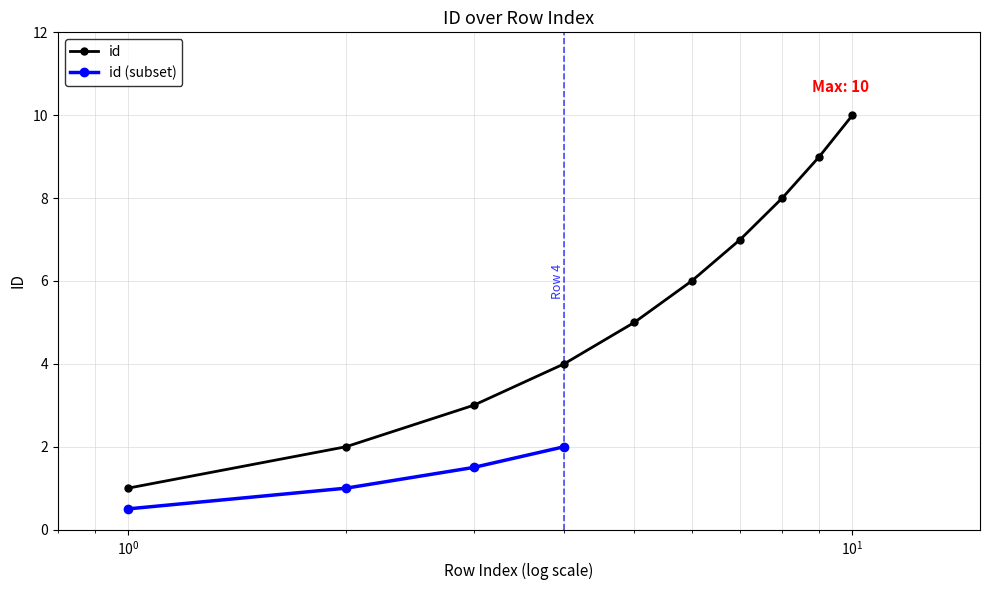

What is the value of the 5th point from the left?

5